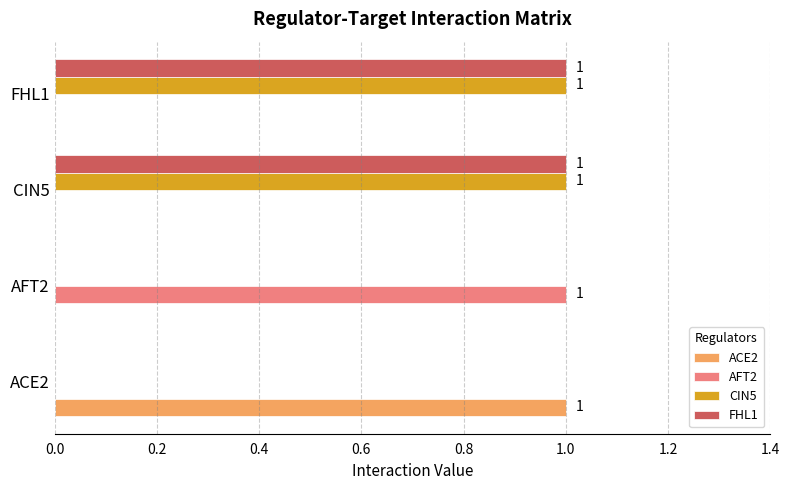

The CIN5 series shows 0 at ACE2. True or false?

True